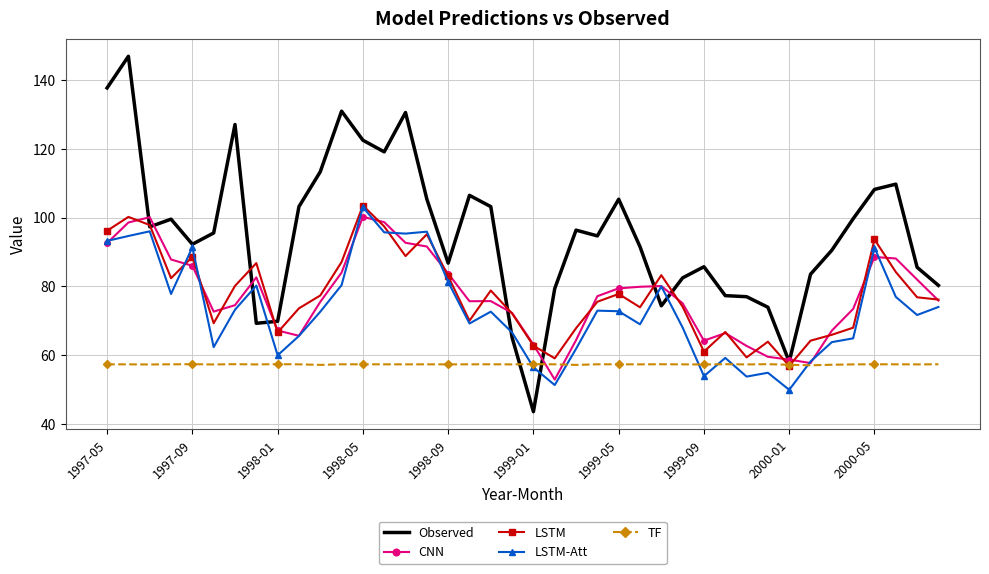

Which series has the largest range (max minus min)?

Observed